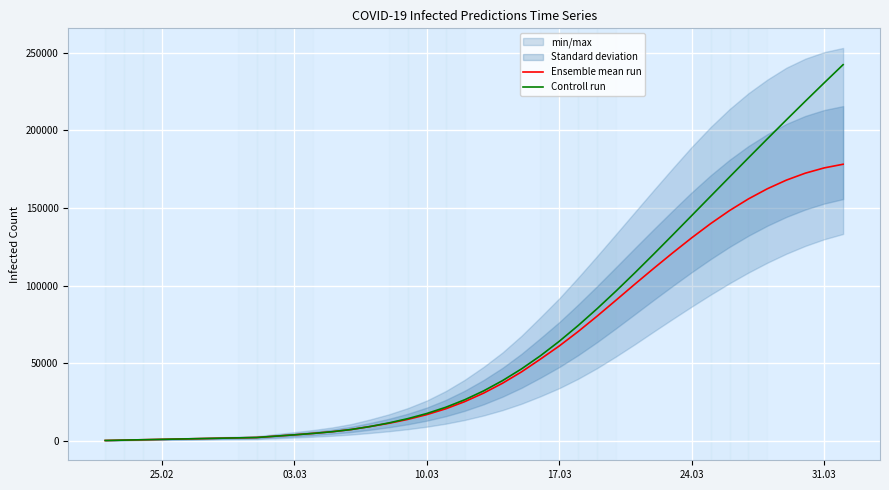

What is the sum of all Controll run values?

2737796